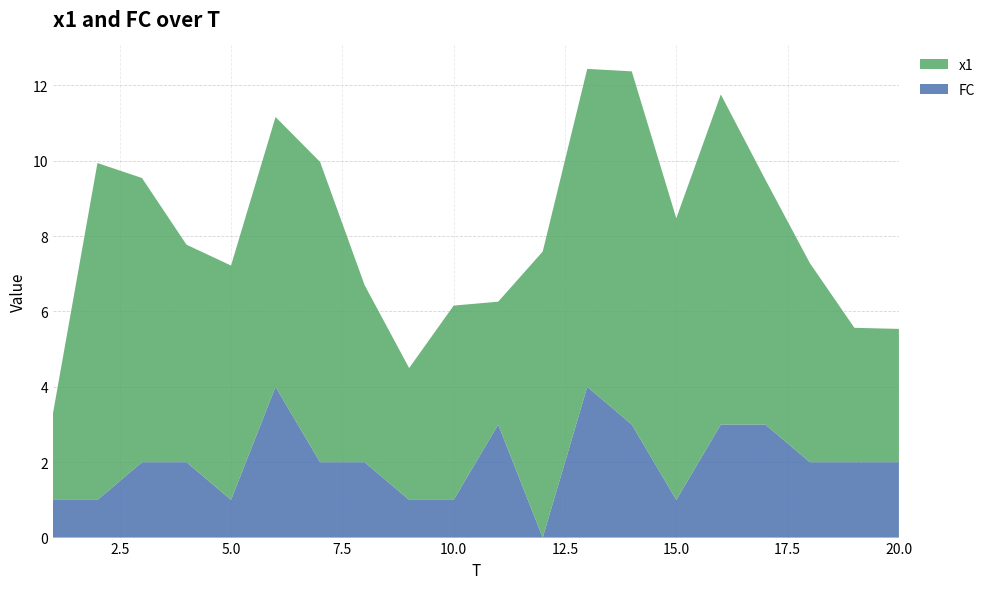

Reading right to left, what are all the values shown in this chart?

x1: 3.5	3.6	5.3	6.5	8.8	7.5	9.4	8.4	7.6	3.3	5.2	3.5	4.7	8.0	7.2	6.2	5.8	7.5	8.9	2.3
FC: 2.0	2.0	2.0	3.0	3.0	1.0	3.0	4.0	0.0	3.0	1.0	1.0	2.0	2.0	4.0	1.0	2.0	2.0	1.0	1.0